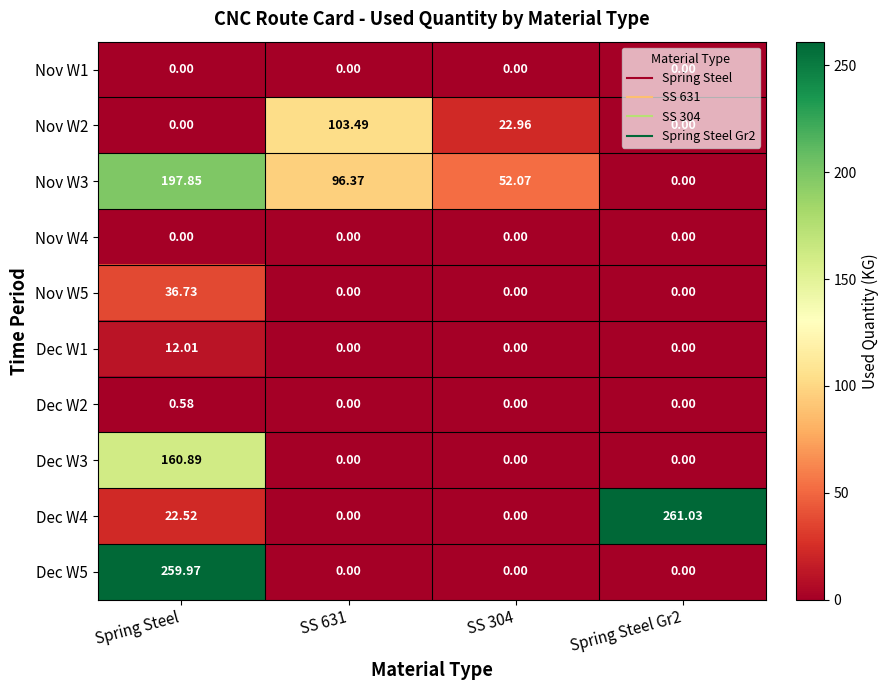

Is the value of Nov W1 at SS 631 greater than the value of Nov W3 at Spring Steel?

No